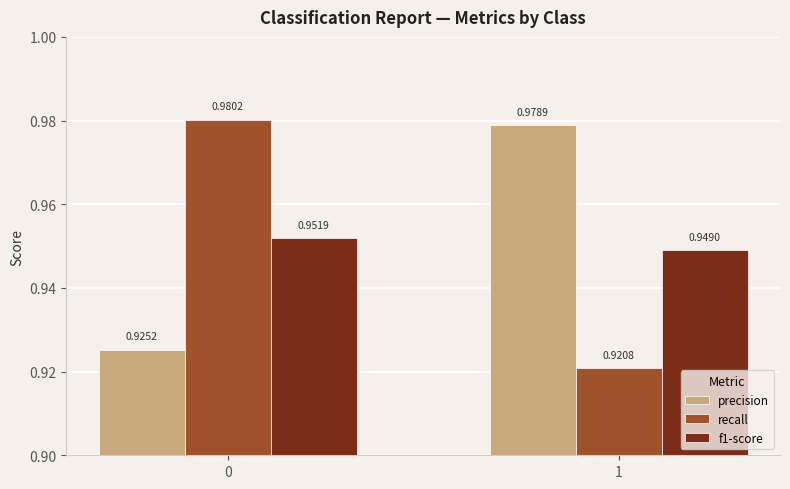

Which series has the largest total across all categories?

precision